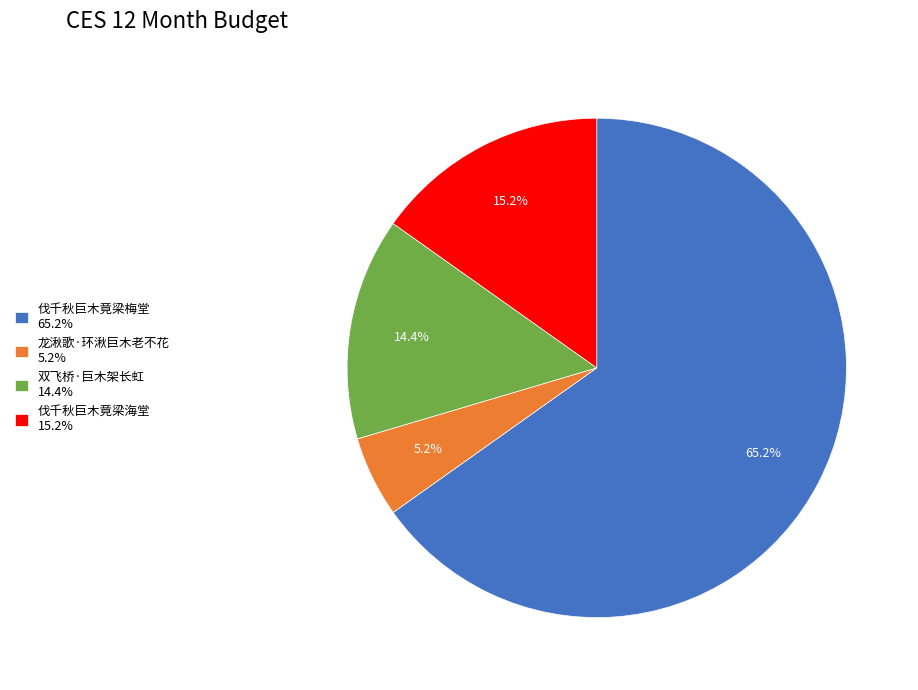

Between 伐千秋巨木竟梁梅堂 and 龙湫歌·环湫巨木老不花, which is larger?

伐千秋巨木竟梁梅堂